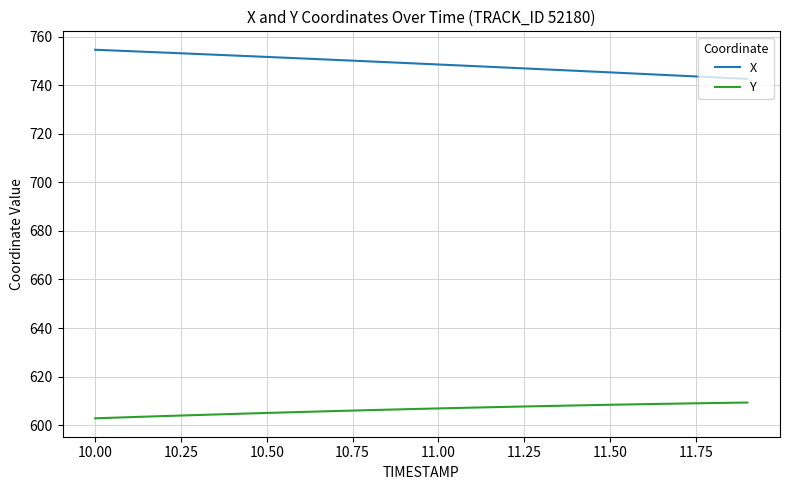

True or false: X and Y cross at least once.

False